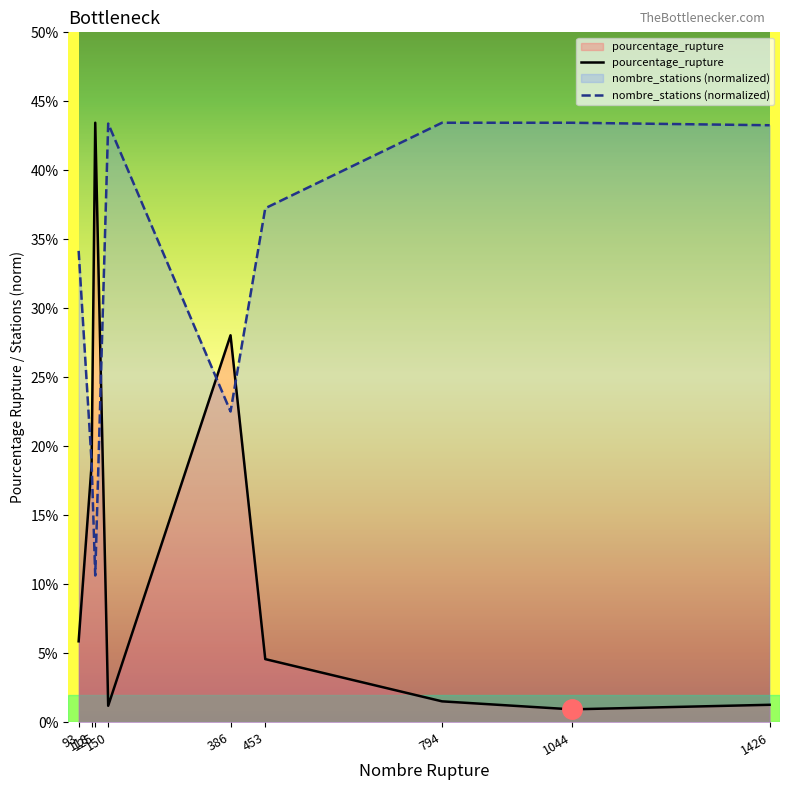

Where does the pourcentage_rupture series first go above 4?

93